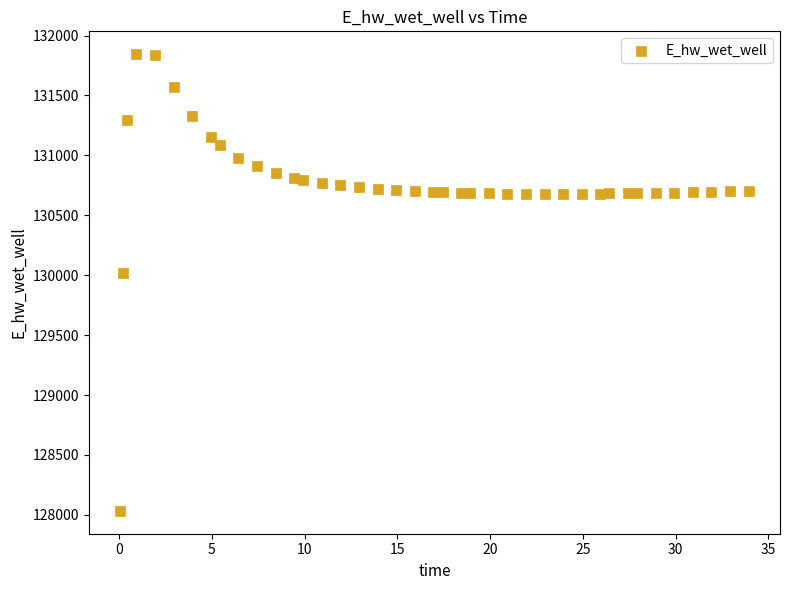

What Y value in the scatter plot is closest to 129938?

130020.5